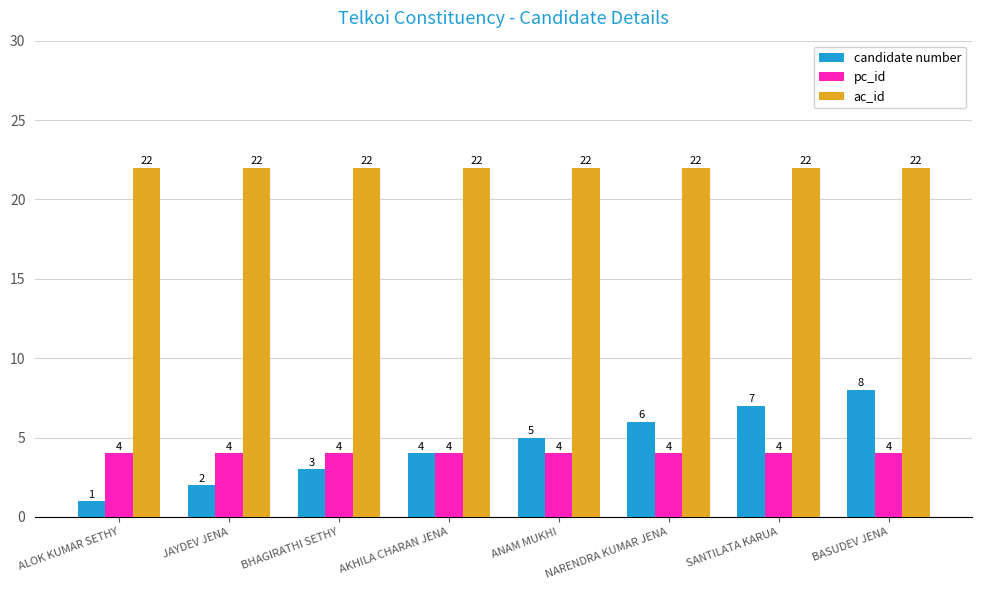

Reading right to left, what are all the values shown in this chart?

candidate number: 8	7	6	5	4	3	2	1
pc_id: 4	4	4	4	4	4	4	4
ac_id: 22	22	22	22	22	22	22	22